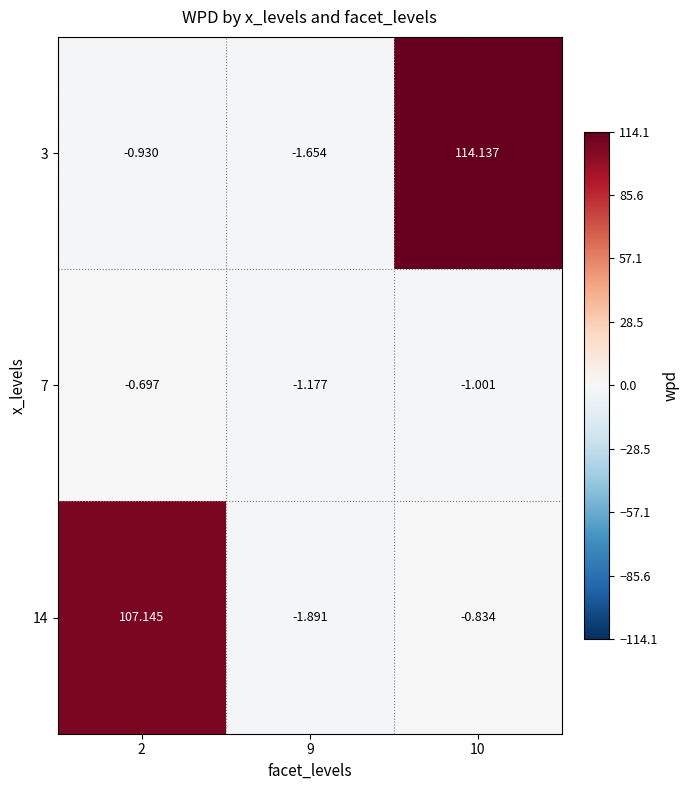

What is the total value across all series at 9?

-4.7